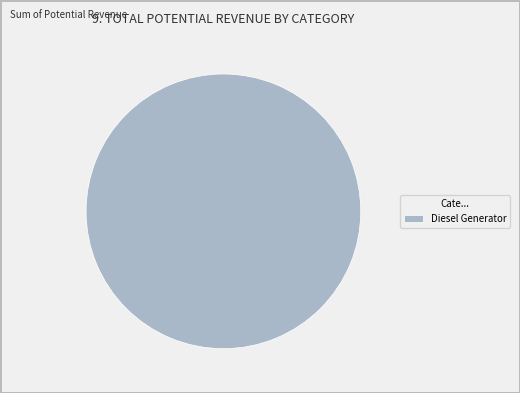

True or false: Diesel Generator accounts for 100% of the total.

True